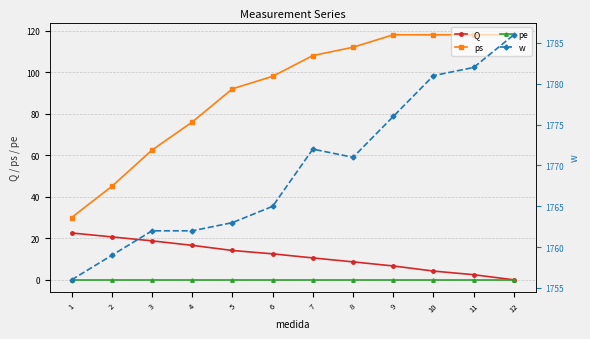

What is the value of the Q point at the 3rd from the left?

18.8